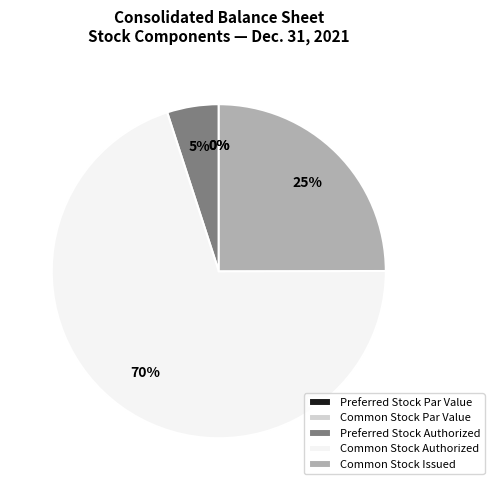

Which slice is the largest?

Common Stock Authorized